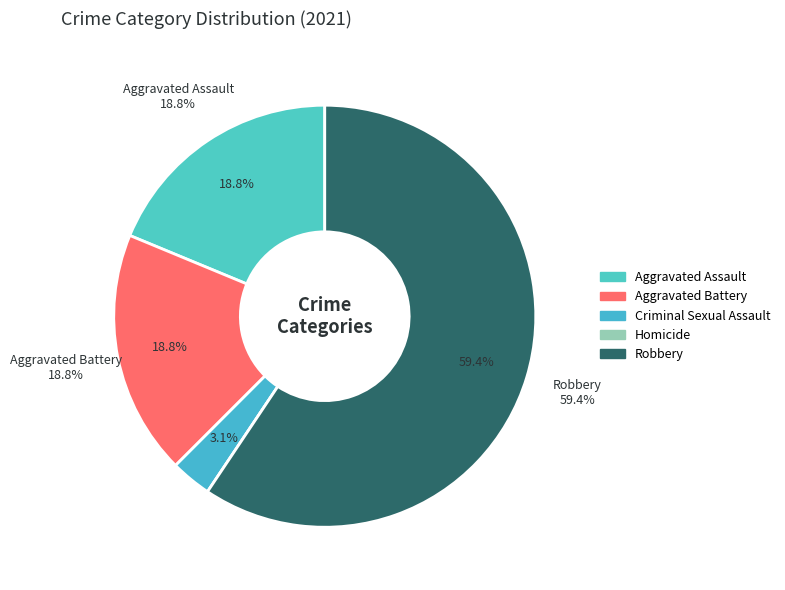

How much of the chart is everything except Aggravated Battery?

81.2%